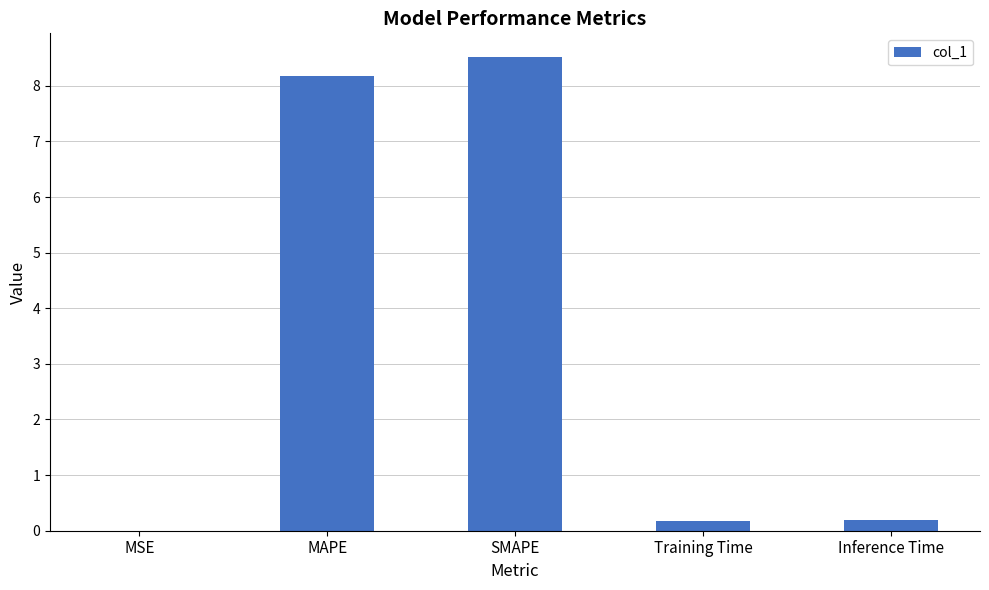

What is the sum of all values?

17.1